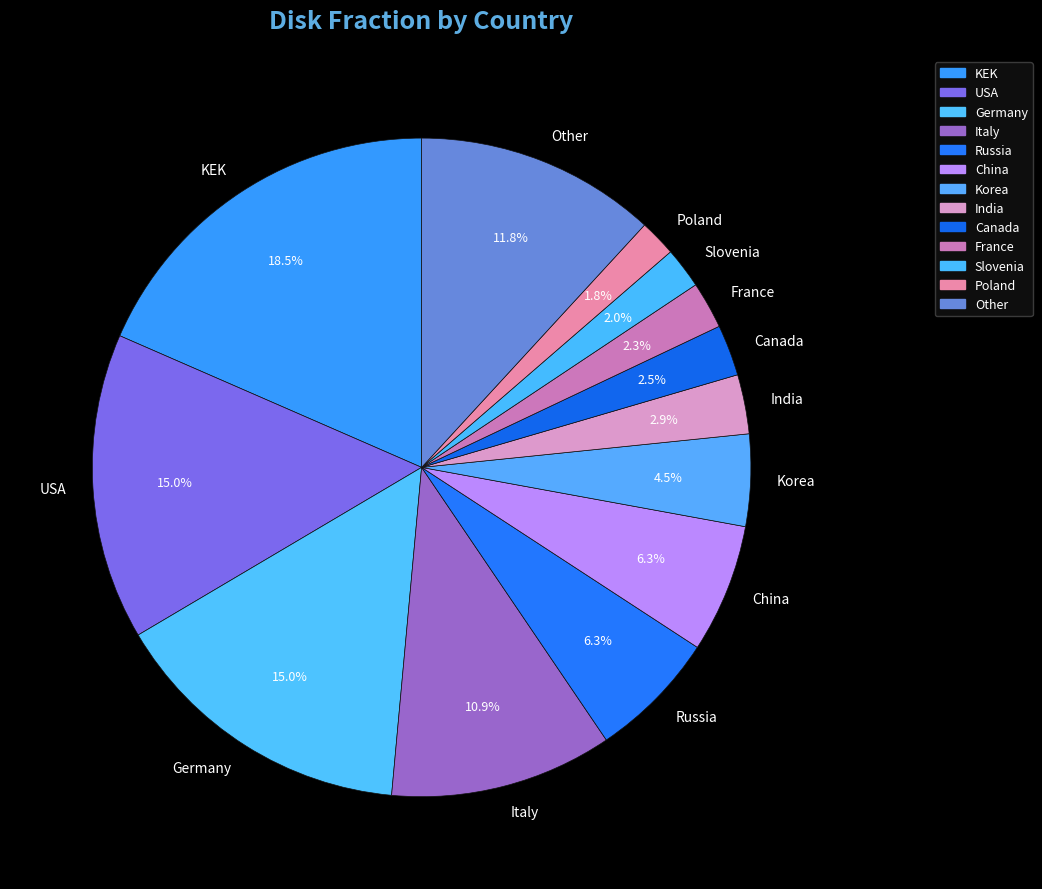

Is there any slice that represents more than half of the pie?

No